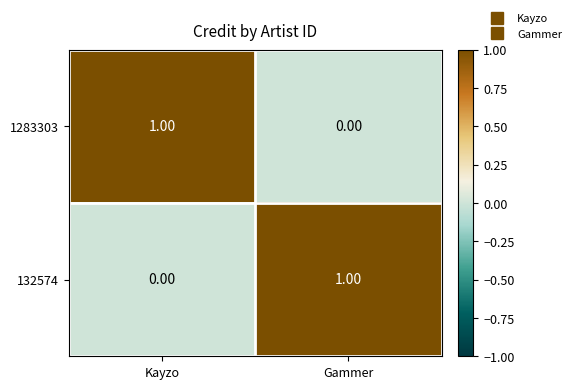

At which label does 1283303 reach its peak?

Kayzo